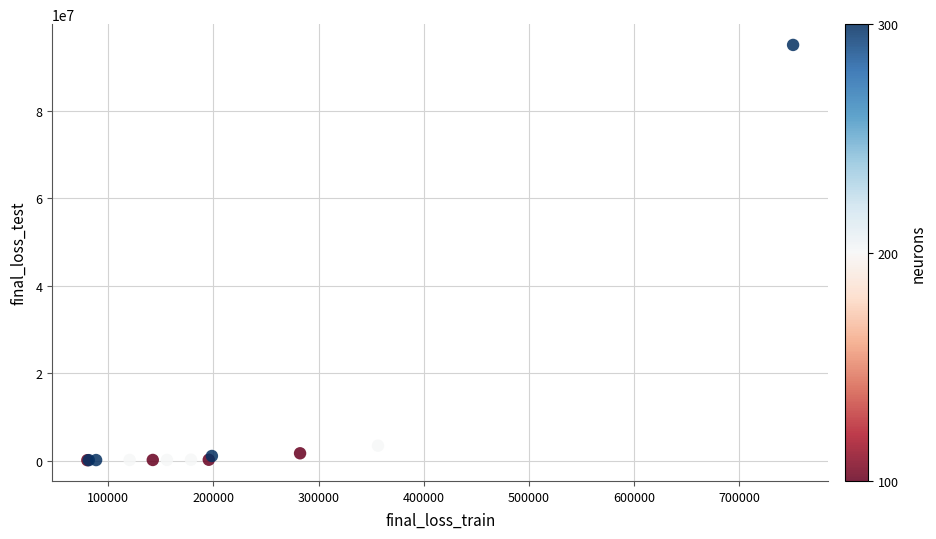

What Y value in the scatter plot is closest to 47615354?

3415639.5